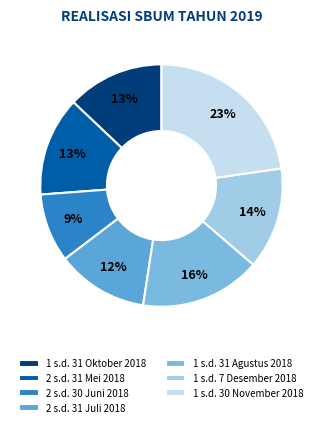

How many slices are in this pie chart?

7